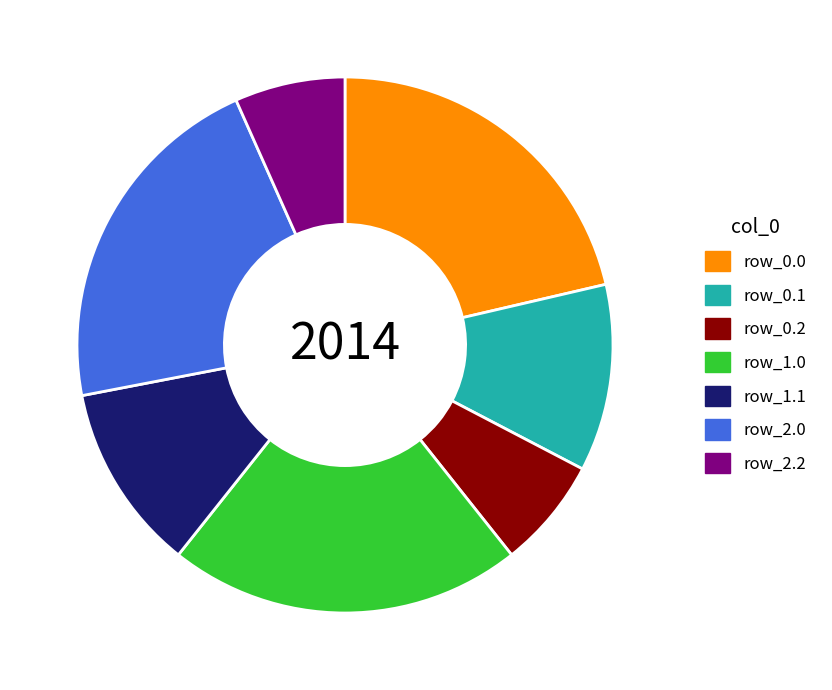

Does row_0.1 represent more than half of the total?

No